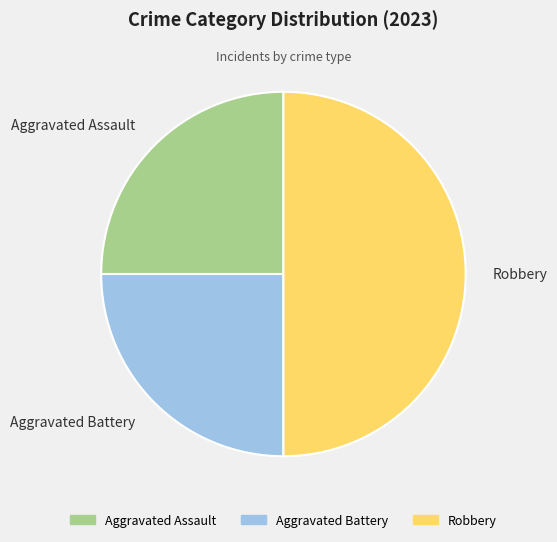

Does Aggravated Battery represent more than half of the total?

No